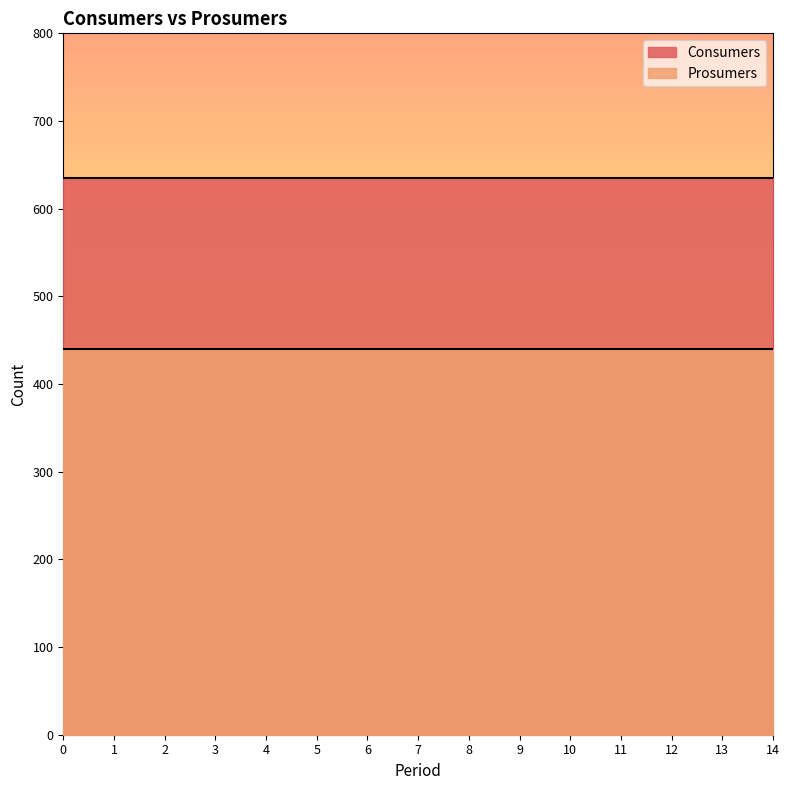

Read the Prosumers value at 3.

440